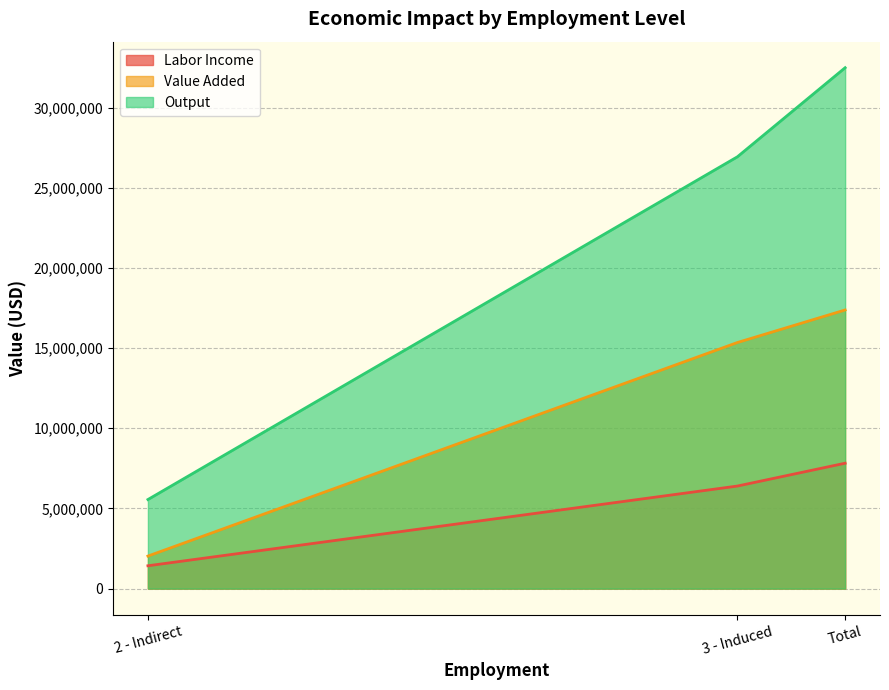

What is the difference between the highest and lowest values at Total?

24661416.6